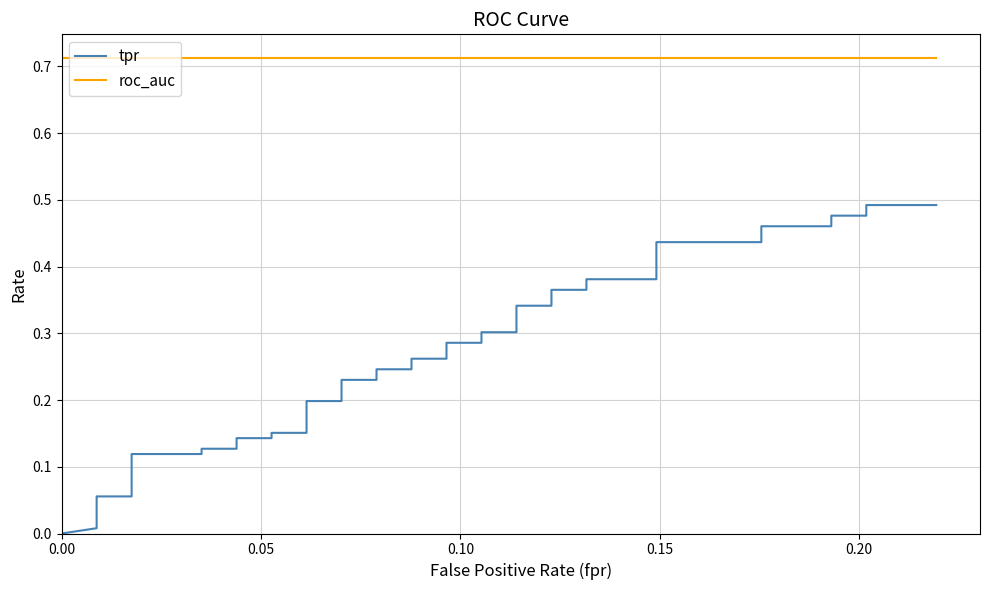

Which series has the widest spread of values?

tpr